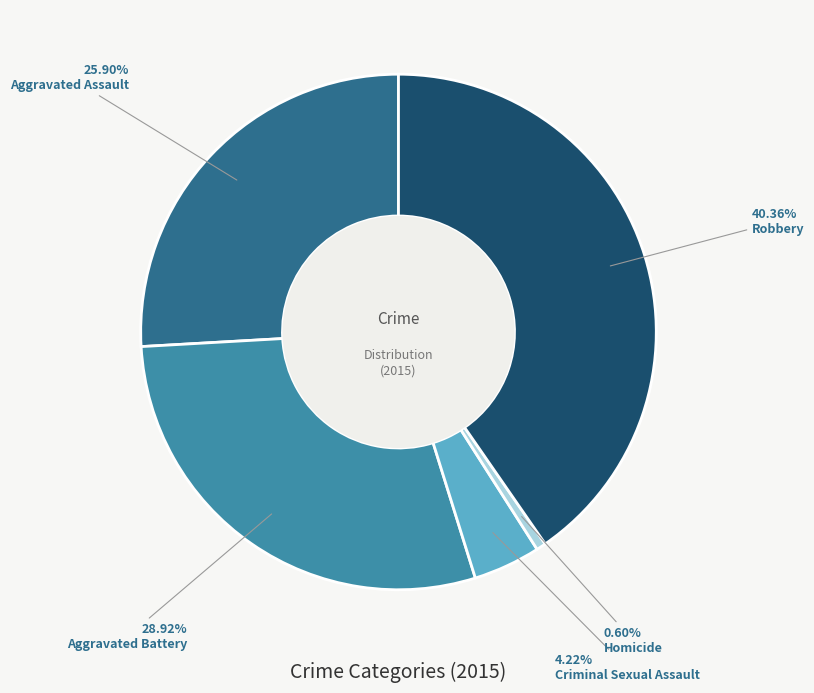

How many slices are in this pie chart?

5